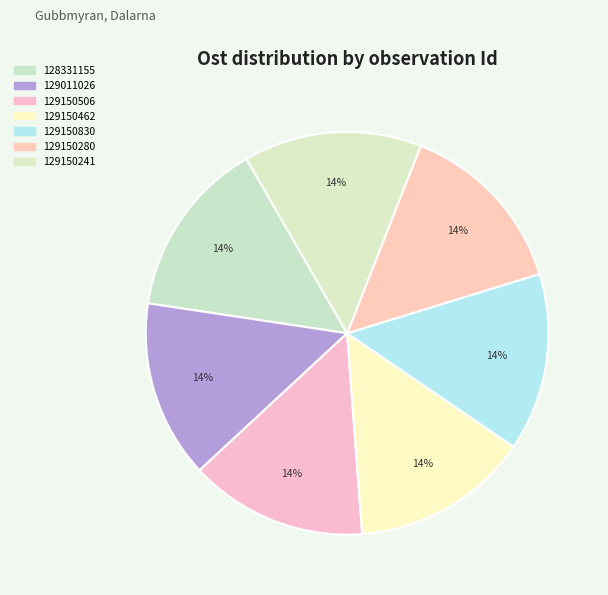

Approximately how many times larger is the value at 128331155 compared to 129150830?

1.0